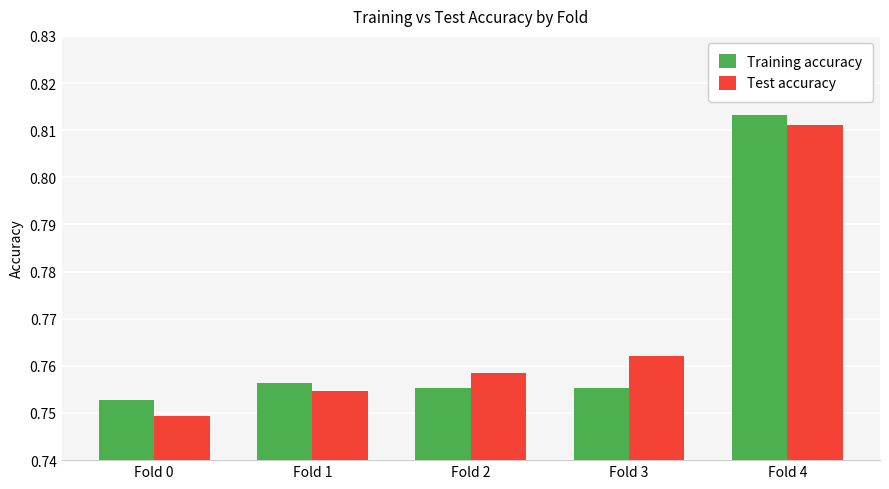

At which label does Training accuracy reach its peak?

Fold 4